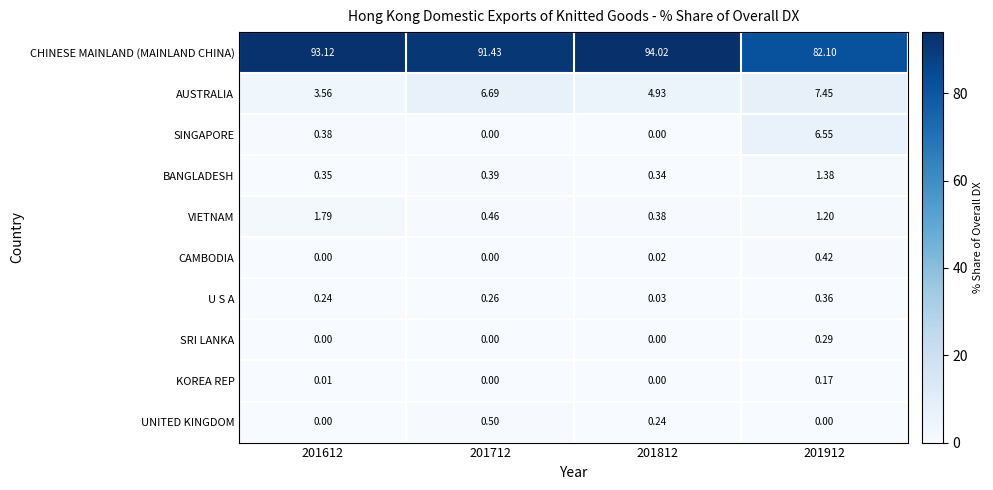

Between 201612 and 201812, which series saw the biggest shift?

VIETNAM